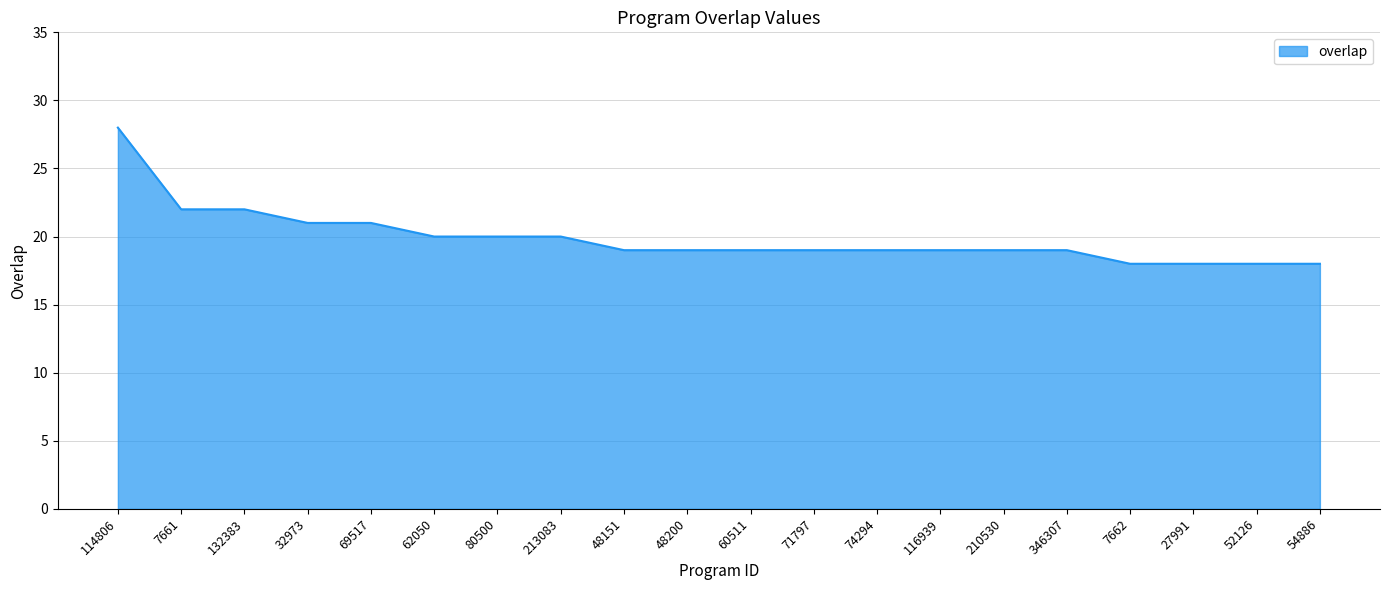

The chart shows a value of 31 at 132383. True or false?

False